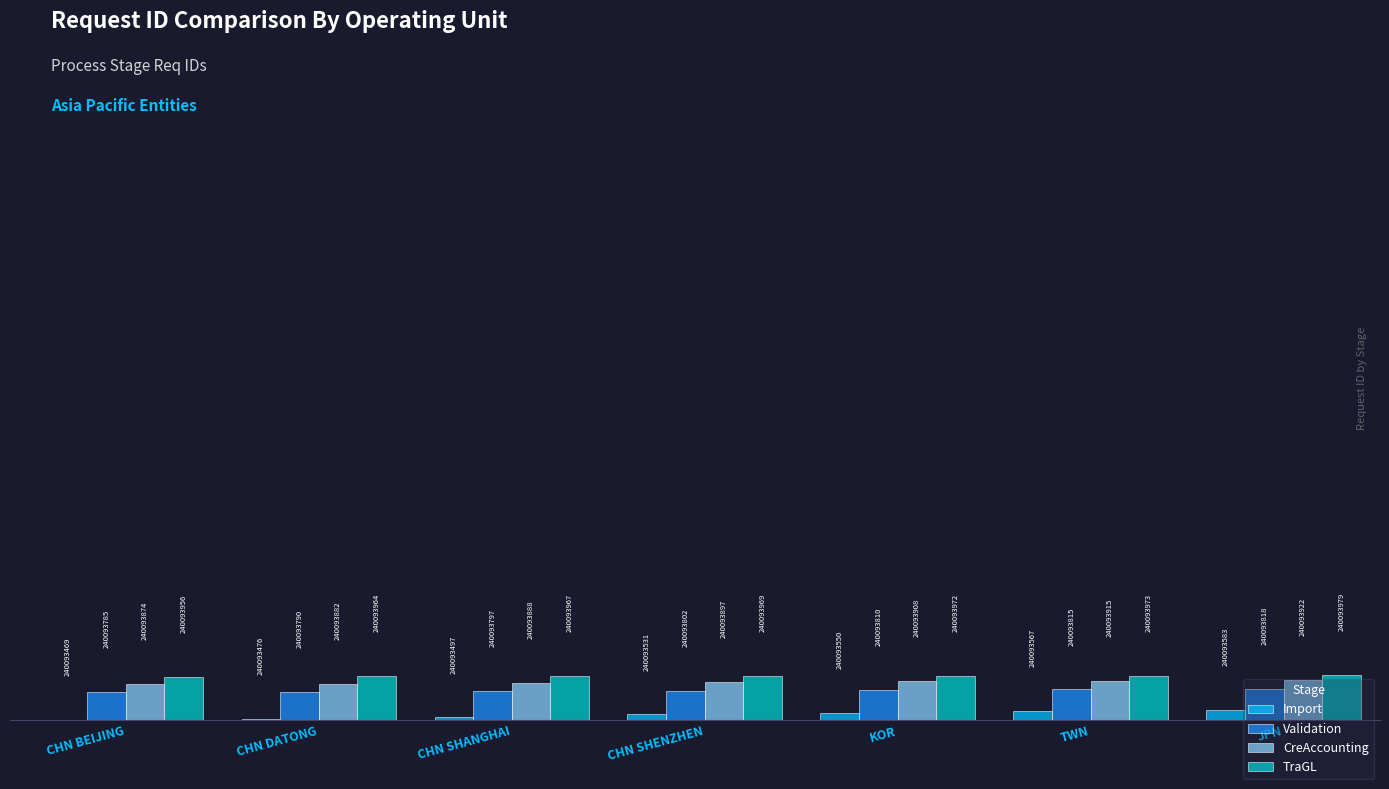

What are all the series names shown in the legend?

Import, Validation, CreAccounting, TraGL